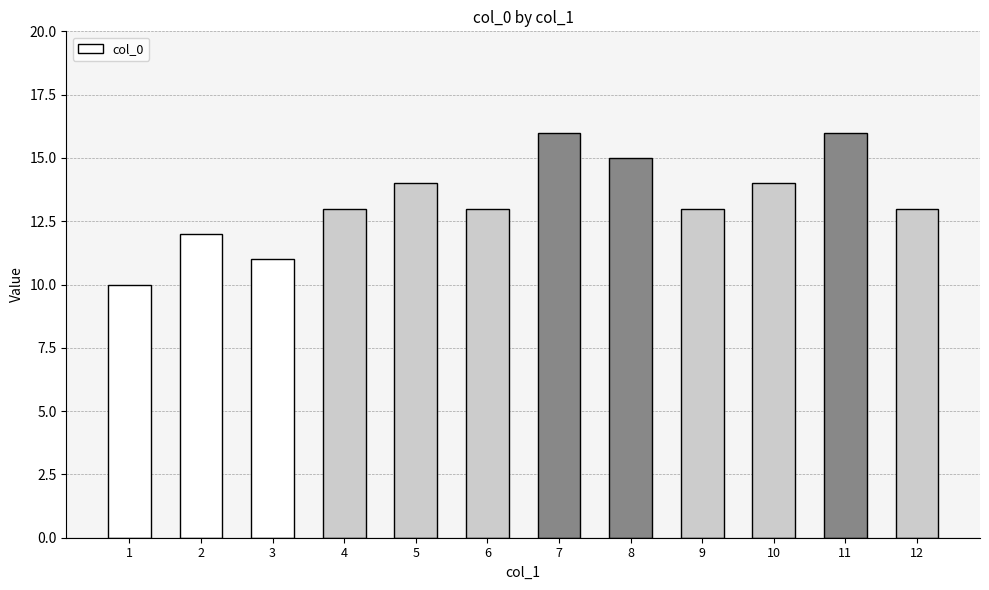

What is the minimum value shown in the chart?

10